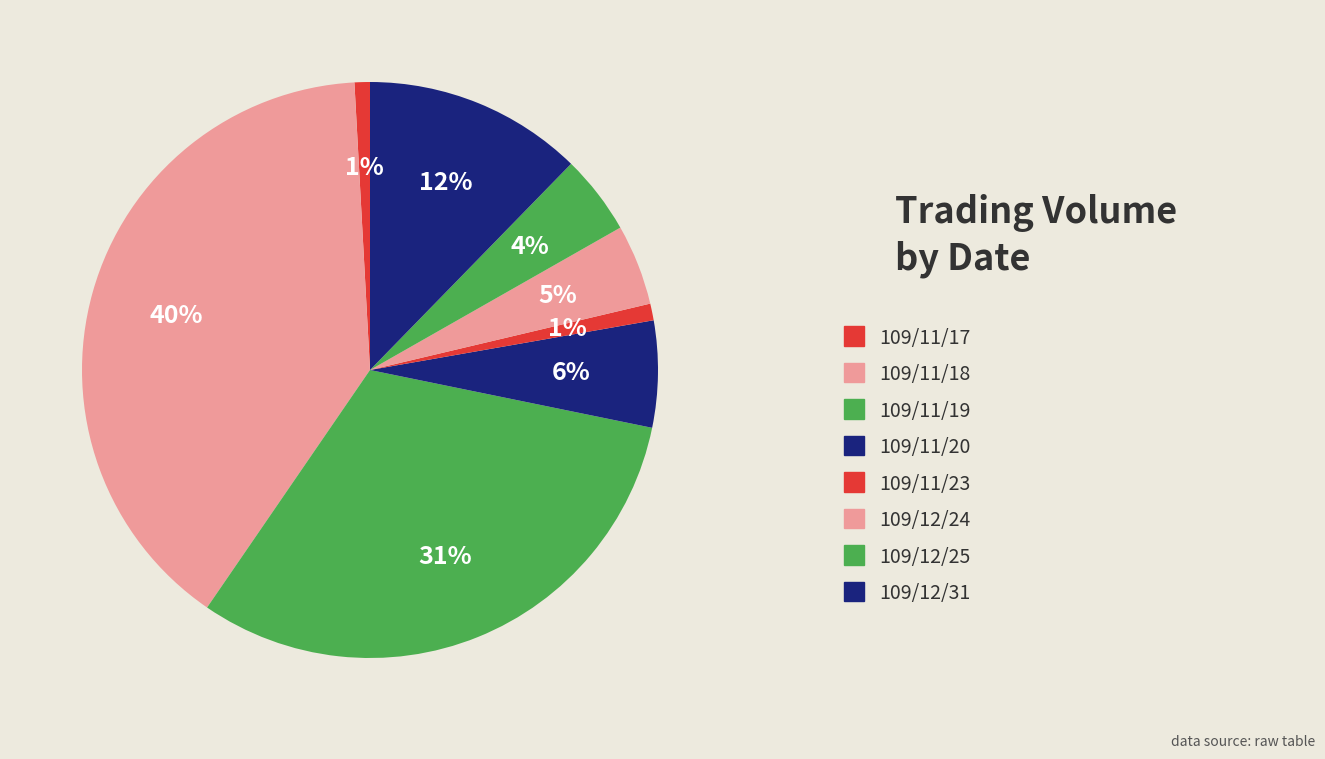

The 109/11/18 slice represents 25% of the pie. True or false?

False